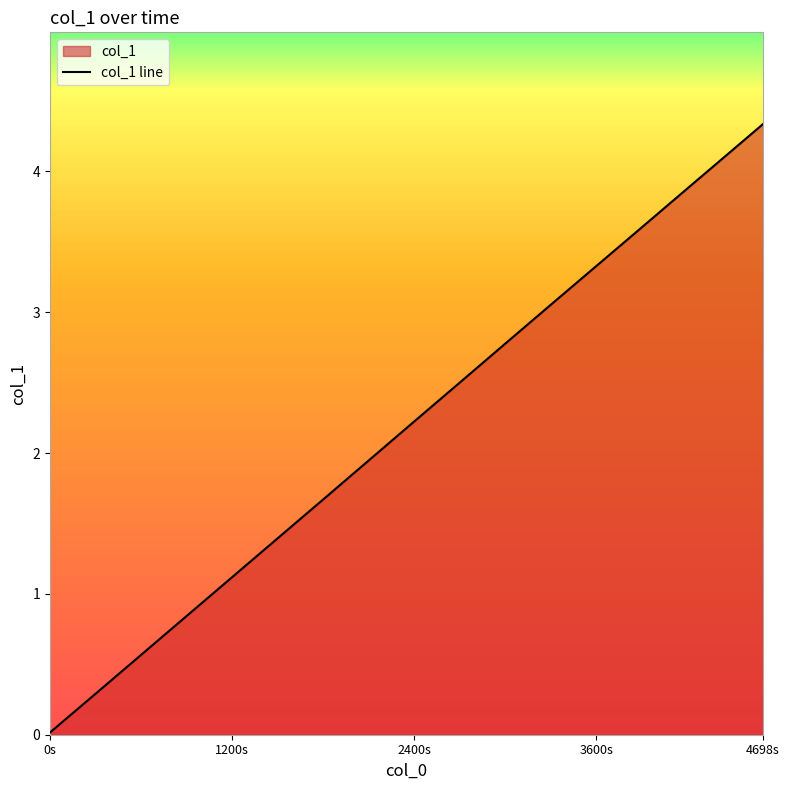

What is the maximum value shown in the chart?

4.3